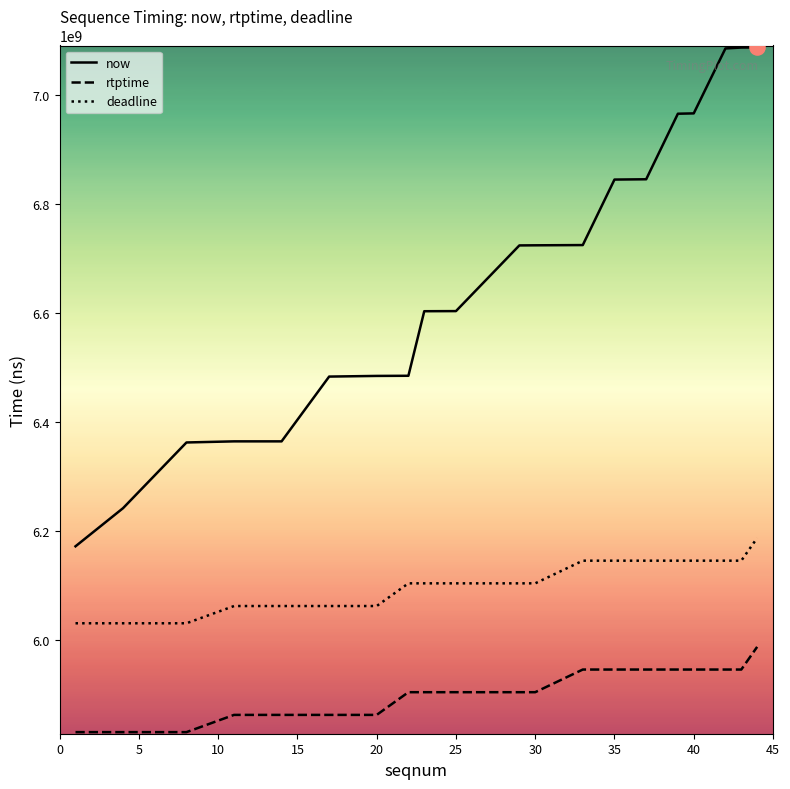

Which series has the largest total across all categories?

now